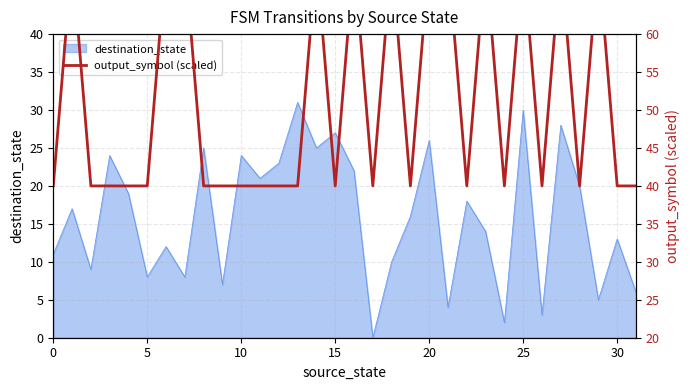

True or false: destination_state has a value of 36 at 20.

False